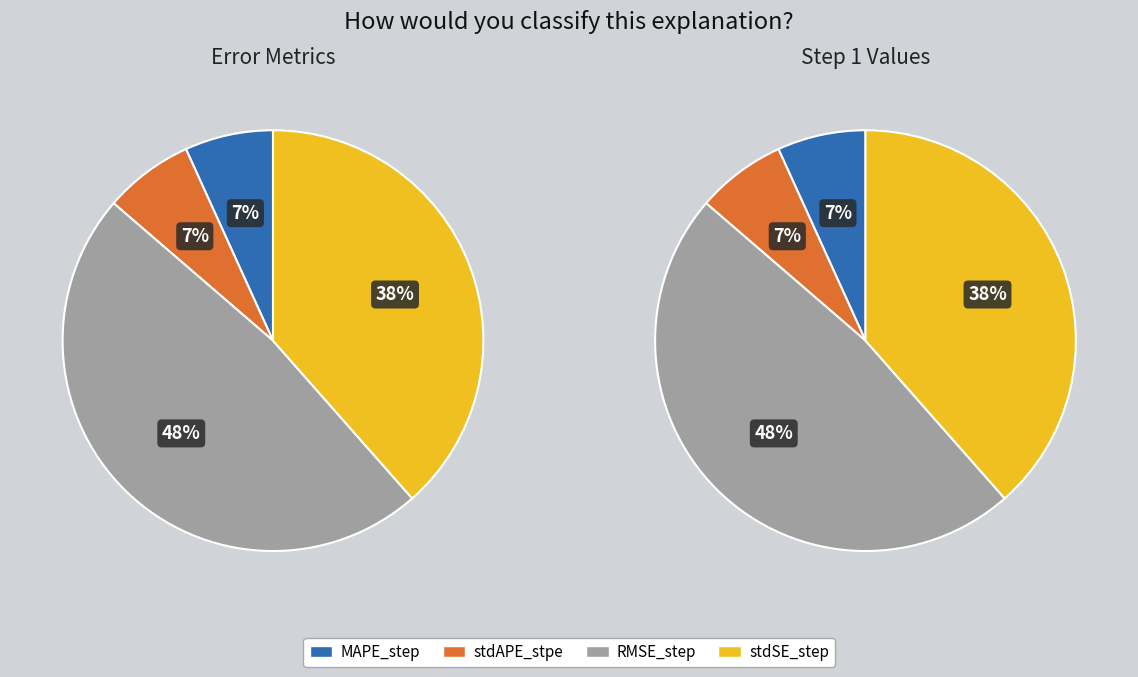

To the nearest percent, what is the difference between the largest and smallest slice percentages?

41%